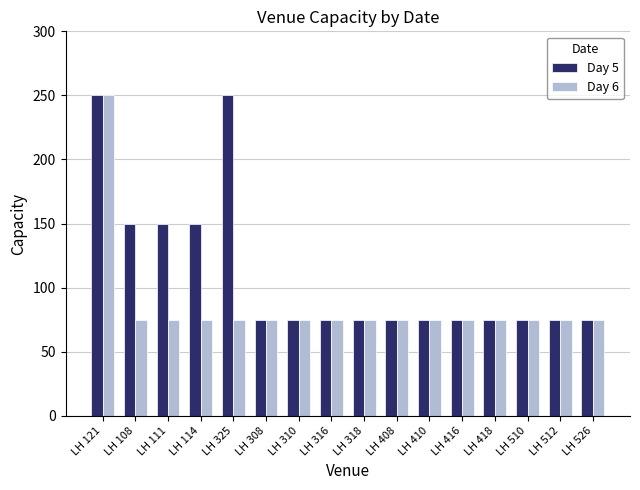

What is the sum of all Day 6 values?

1375